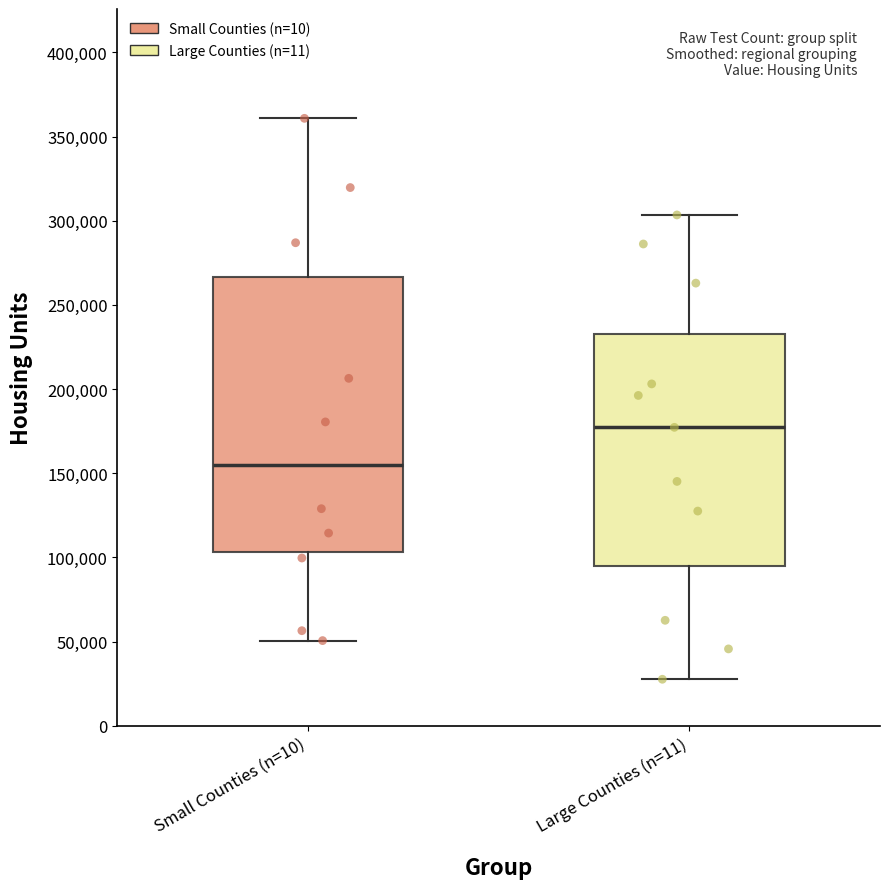

Reading left to right, read every box against the y-axis: the position of its median line, the range the box covers, and the ends of its whiskers. The values are not printed on the chart, so give them approximately, as read against the axis.

Small Counties (n=10): median 155000, box 105000 to 265000, whiskers 50000 to 360000
Large Counties (n=11): median 175000, box 95000 to 235000, whiskers 30000 to 305000